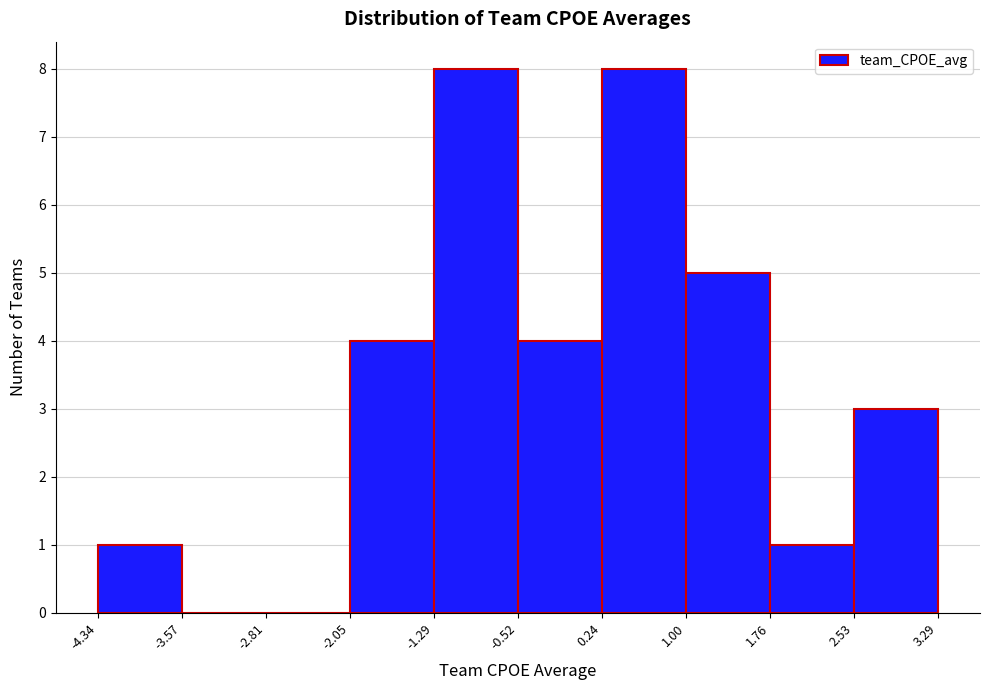

What is the height of the bar covering -1.29 to -0.52 on the x-axis? The values are not printed on the chart, so give them approximately, as read against the axis.

8